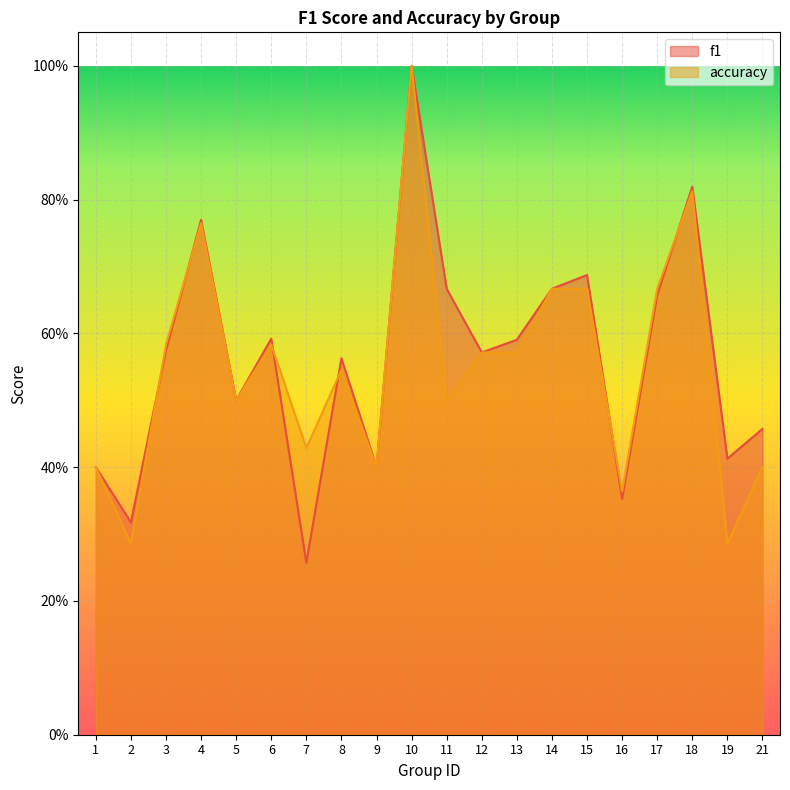

What is the difference between the accuracy values at 1 and 19?

0.1